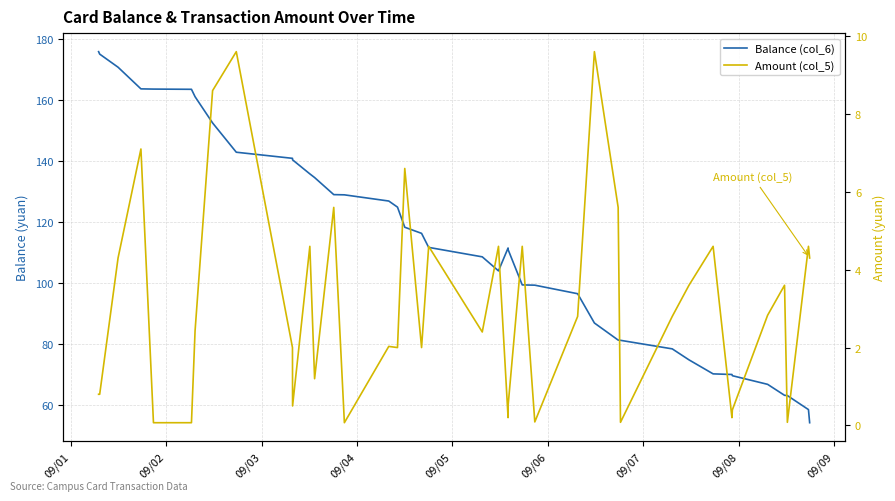

The Amount (col_5) series shows 0.1 at 37. True or false?

False